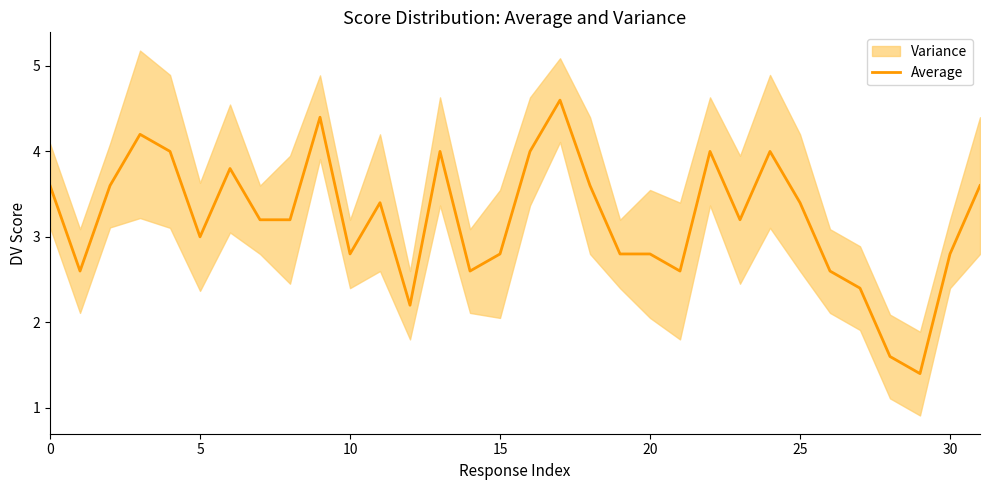

True or false: Average has a value of 5.1 at 5.

False